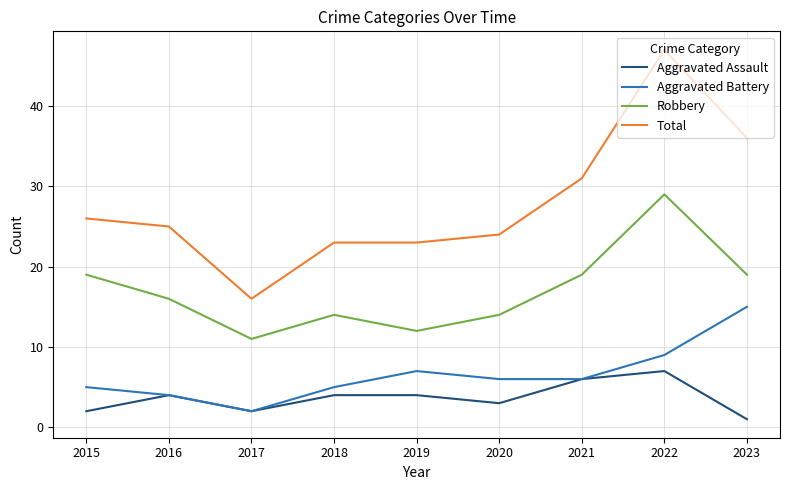

What is the difference between the maximum and second lowest values in the Total series?

24